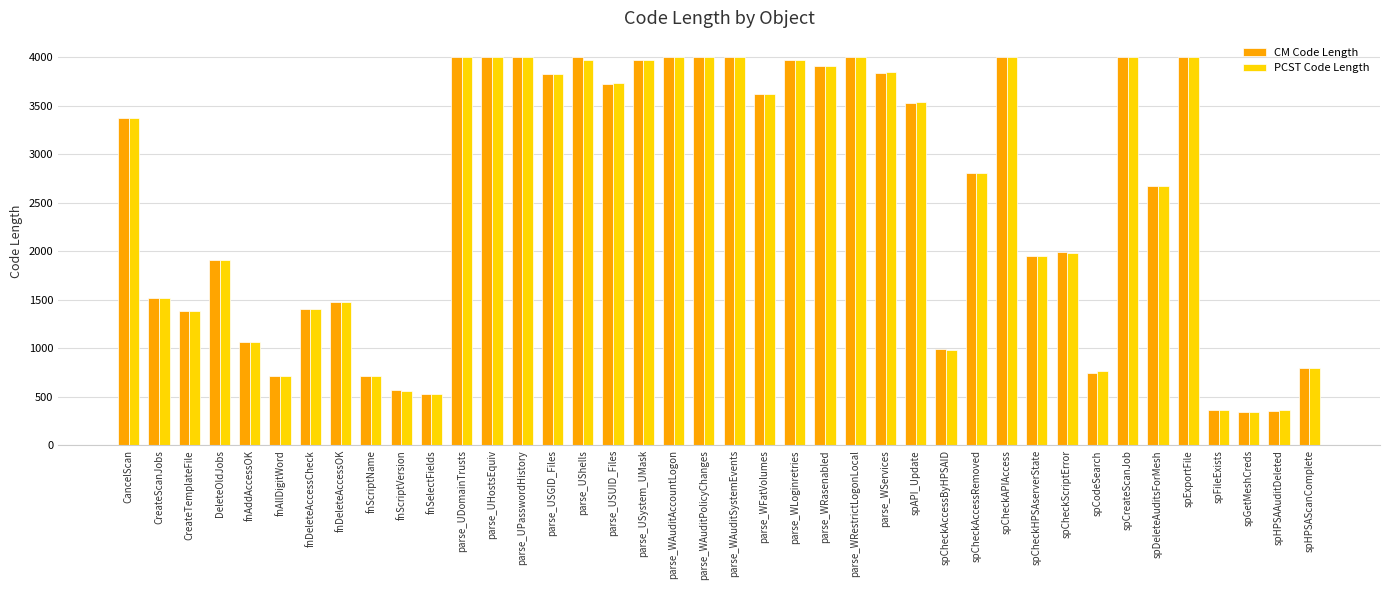

What is the average value of the CM Code Length series?

2551